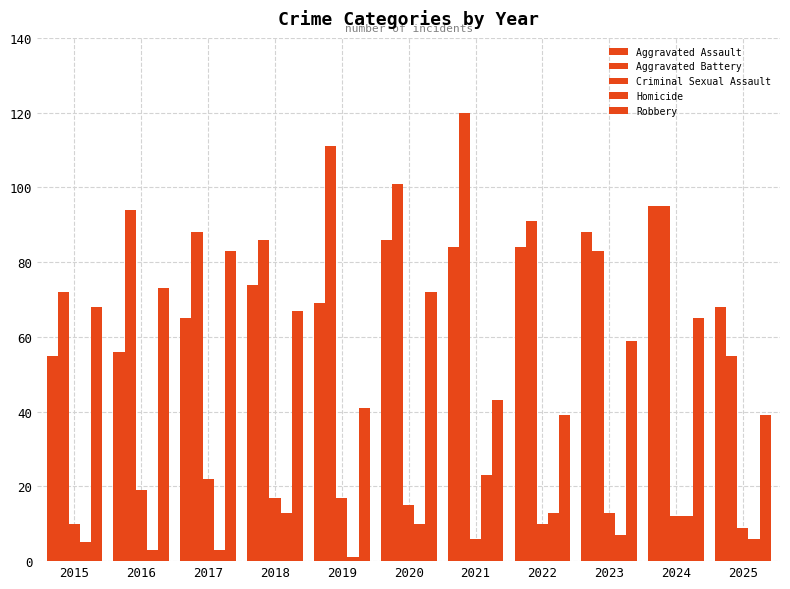

What is the lowest value of the Aggravated Assault series?

55